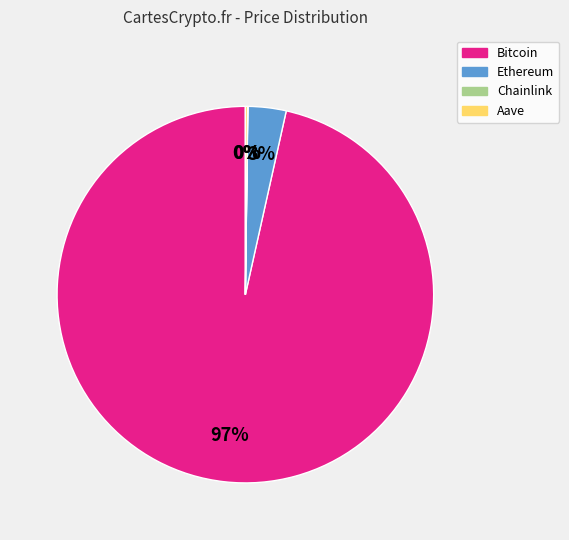

To the nearest percent, what is the combined percentage of Ethereum and Bitcoin?

100%